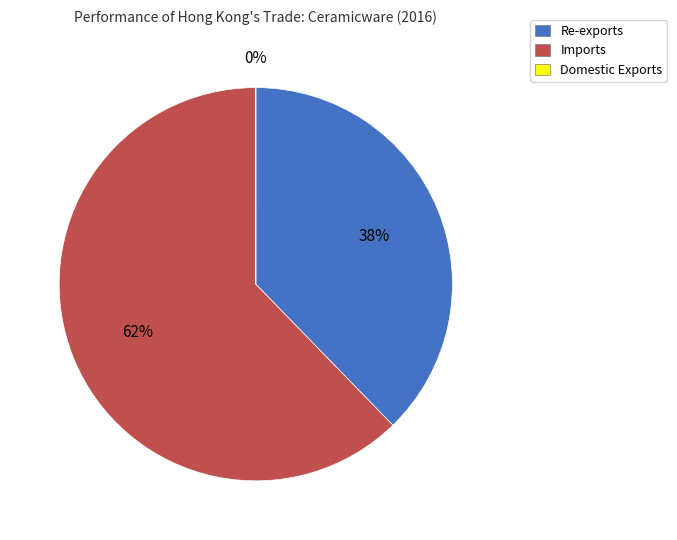

Between Imports and Re-exports, which is larger?

Imports